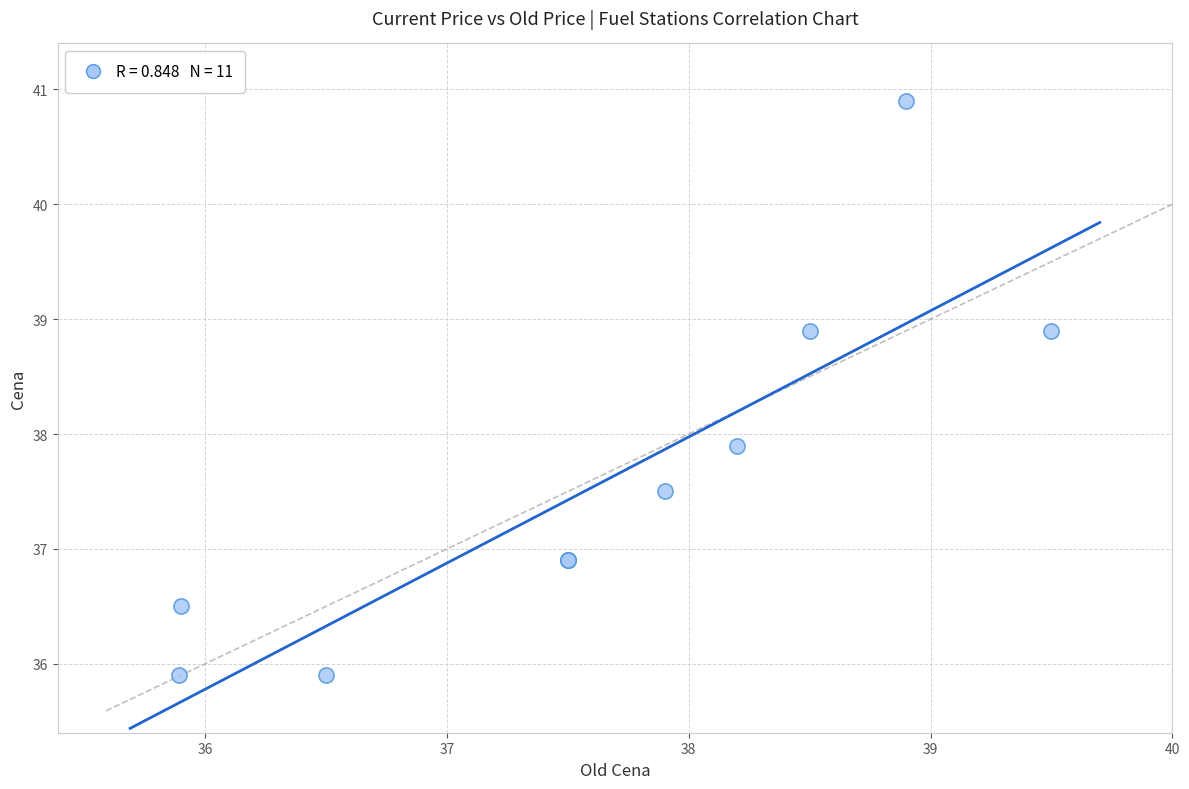

What Y value in the scatter plot is closest to 38?

37.9